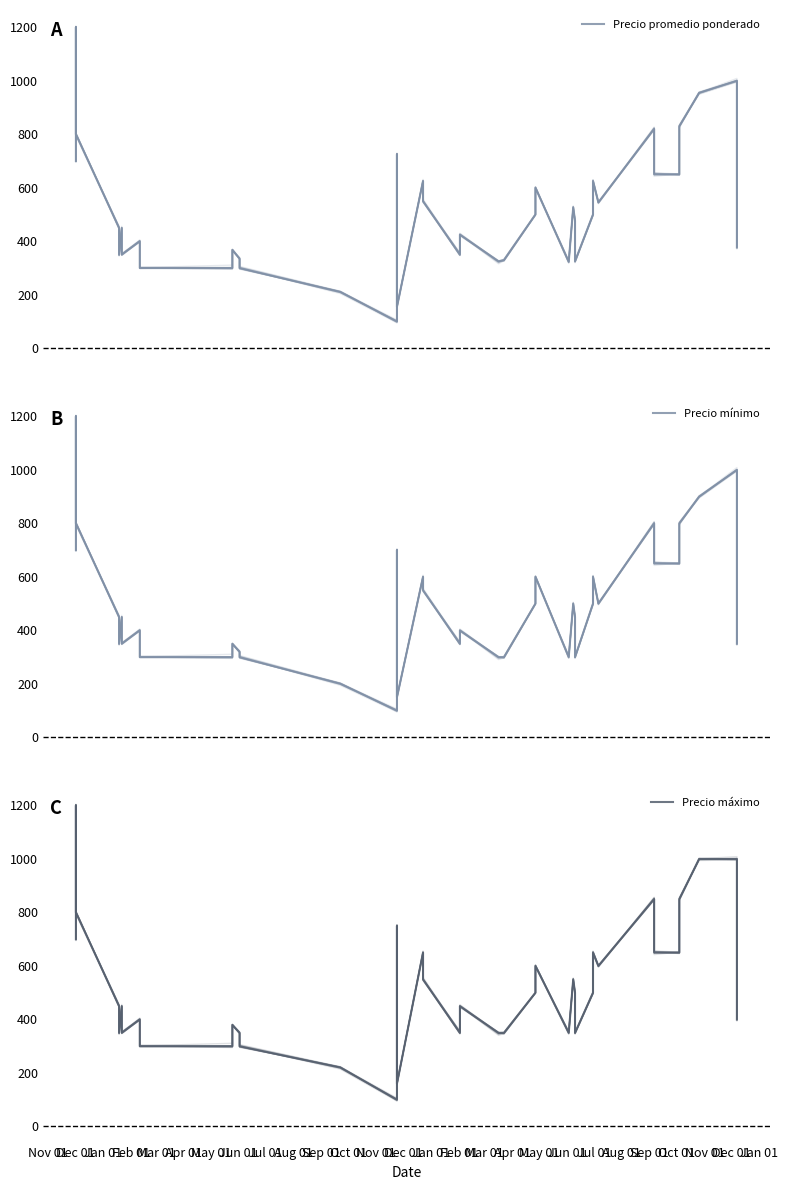

What is the value of the Precio mínimo point at the 31st from the left?

500